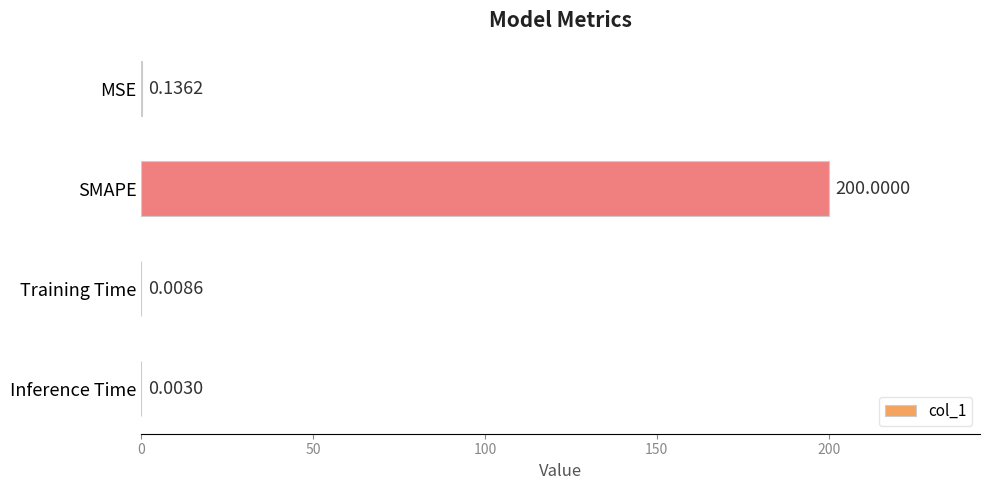

What is the change in value from SMAPE to Inference Time?

-200.0